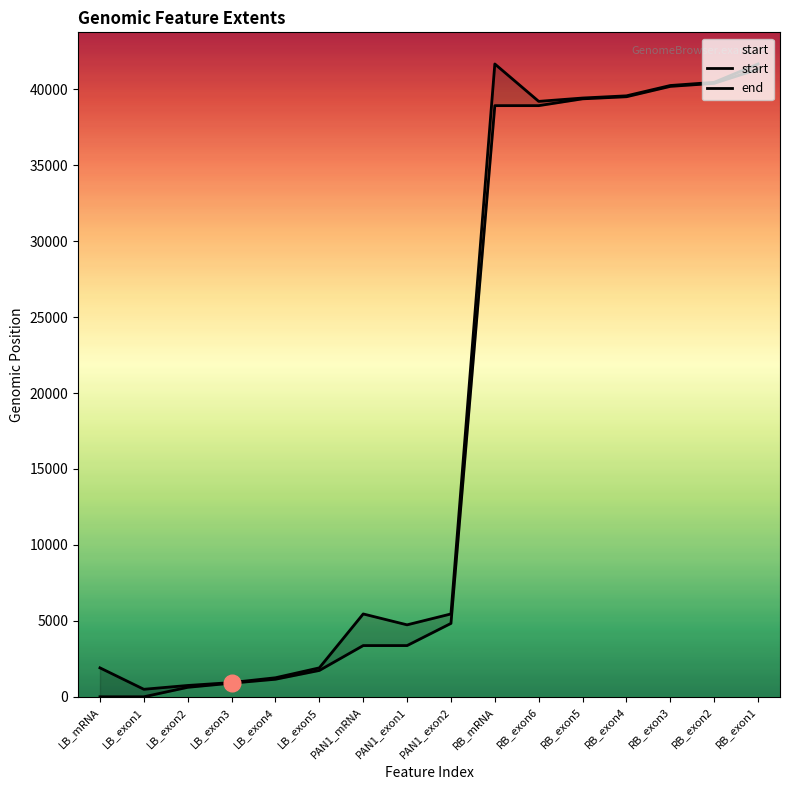

True or false: end and start intersect in this chart.

False